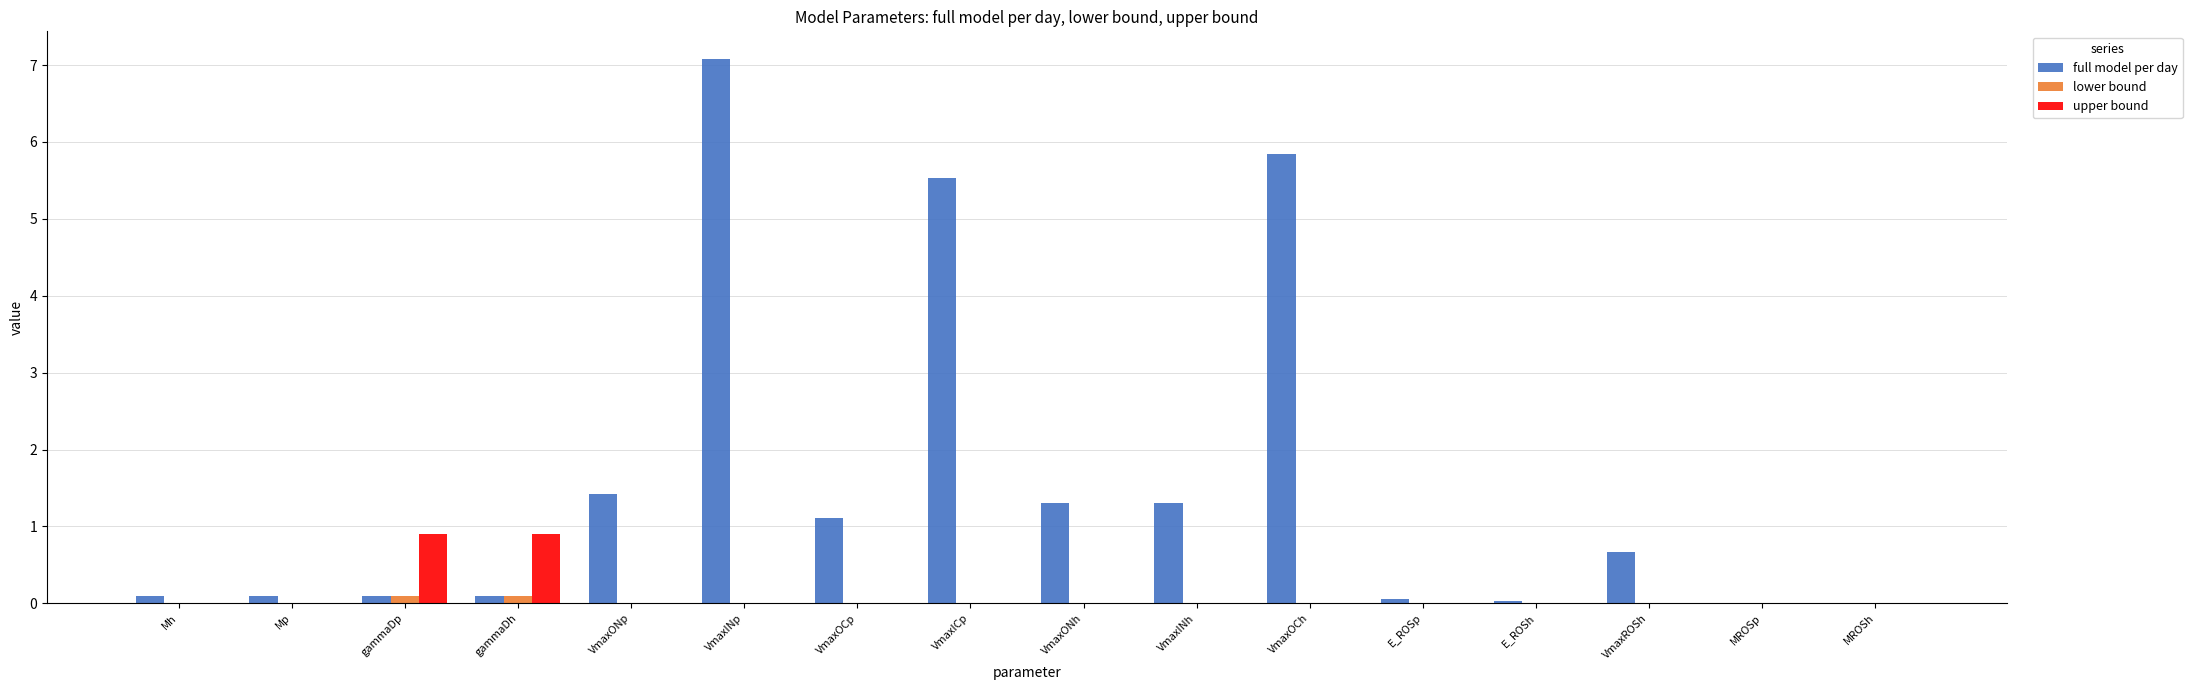

Between gammaDp and E_ROSp, which series saw the biggest shift?

upper bound